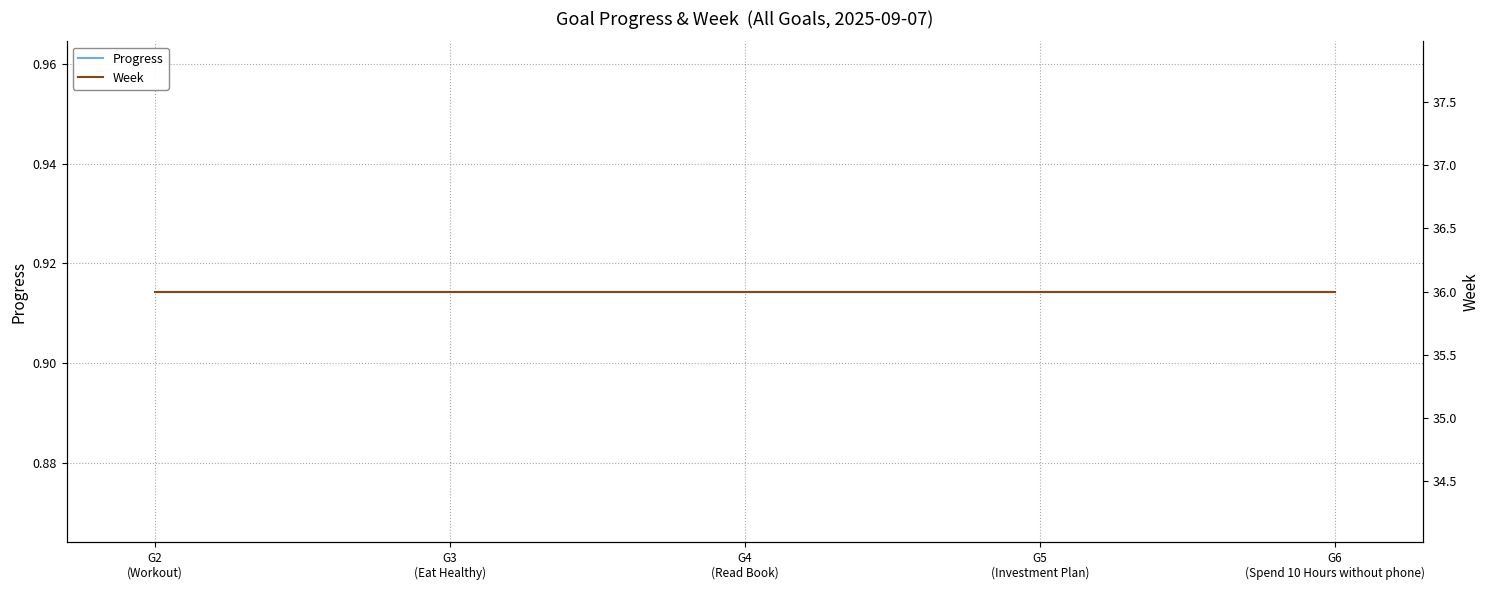

Is it true that Progress equals 0.9 at G2
(Workout)?

True